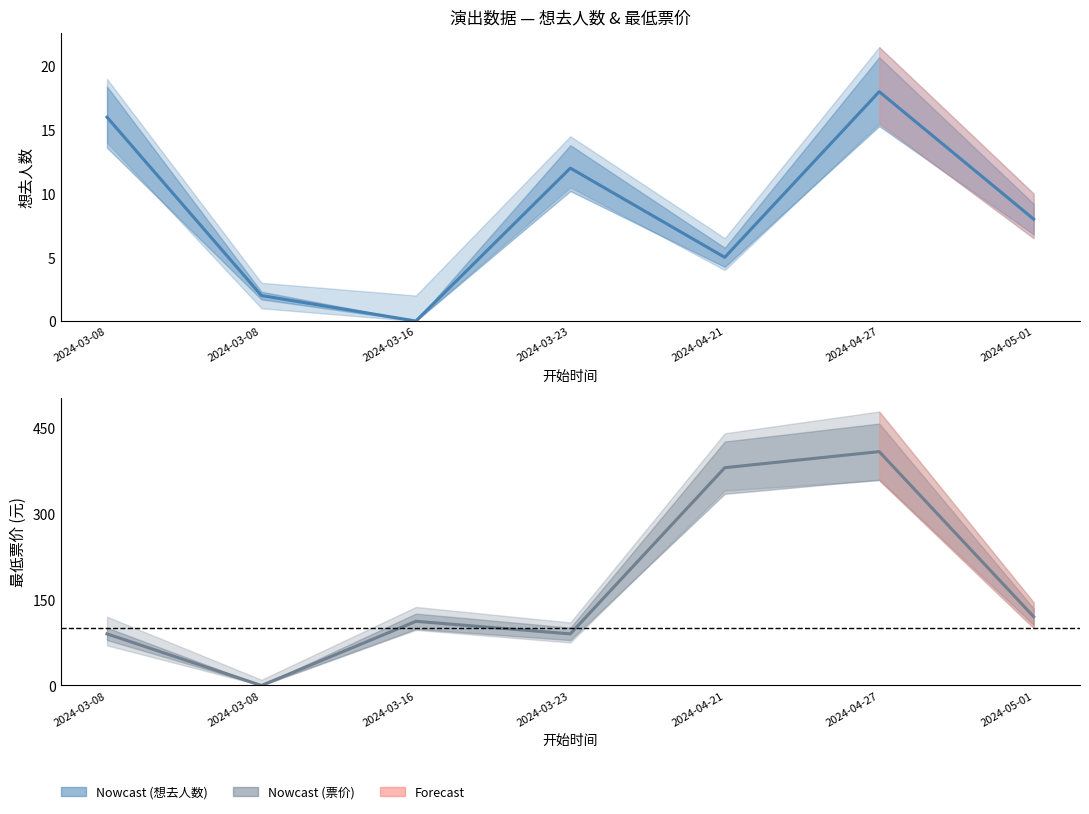

How many data points in 想去人数 are less than 8?

3